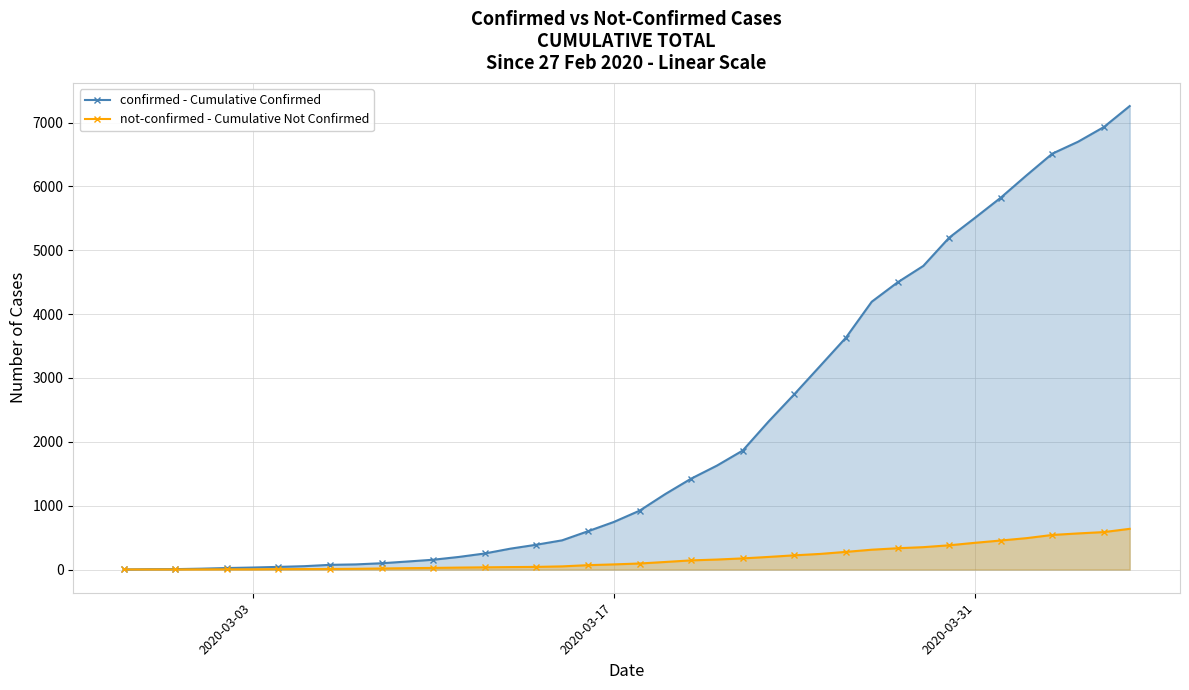

What is the maximum value shown in the chart?

7258